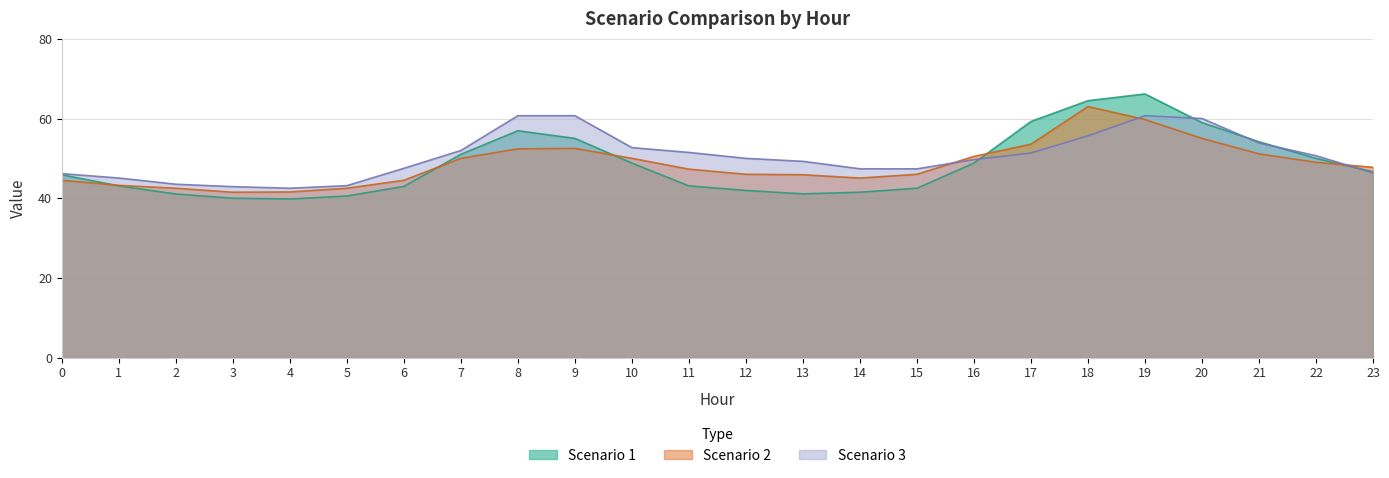

How many lines are shown in the chart?

3